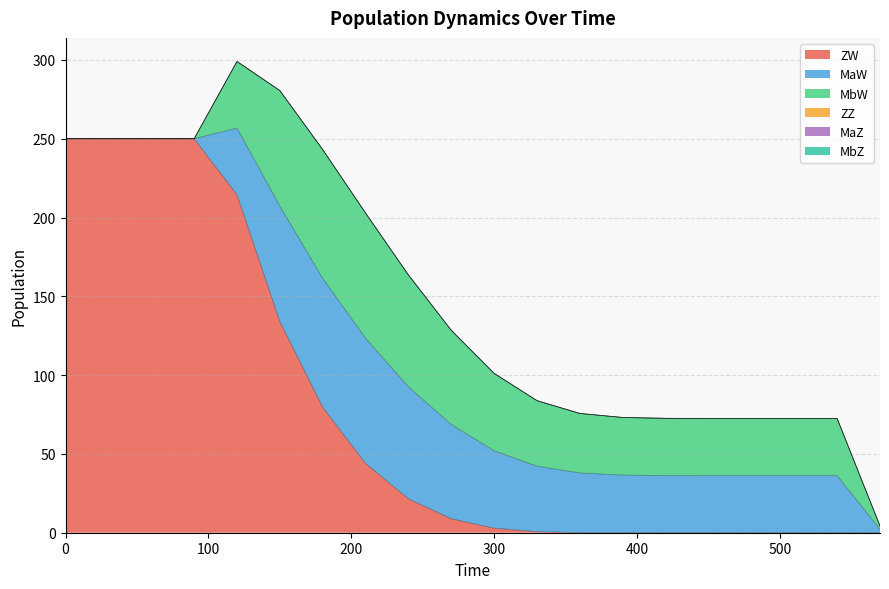

Does the chart display data point markers on the line(s)?

No